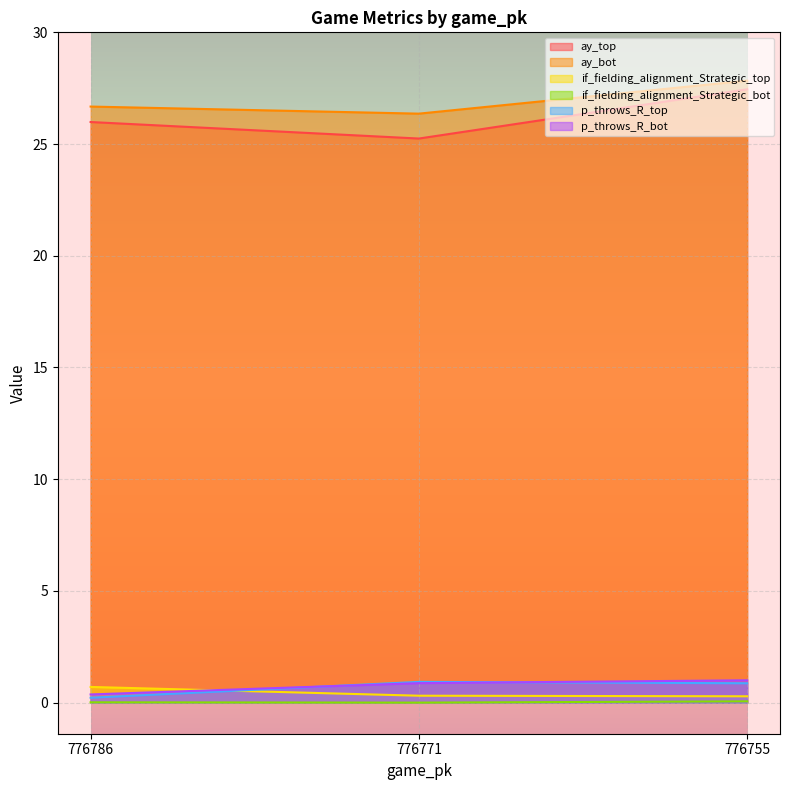

At which label is if_fielding_alignment_Strategic_bot closest to 0?

776771